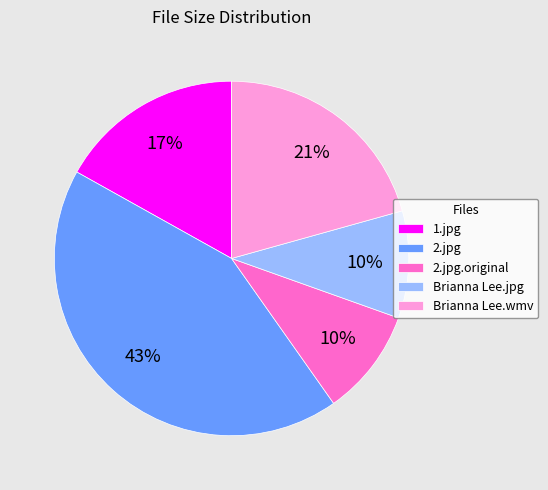

To the nearest percent, what portion does Brianna Lee.wmv represent?

21%